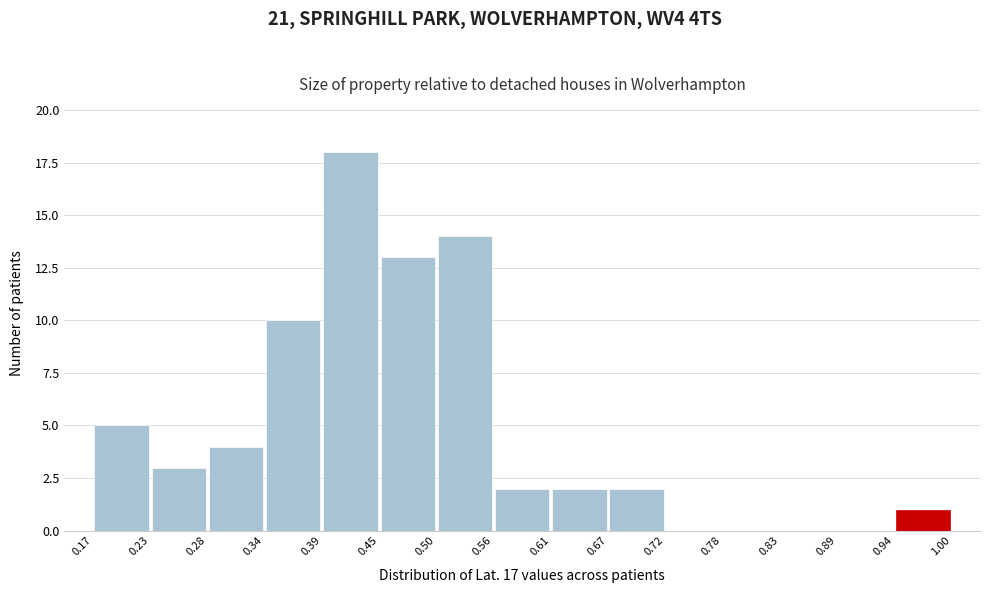

Reading left to right, list every bar in this chart as the range it spans on the x-axis followed by its height. The values are not printed on the chart, so give them approximately, as read against the axis.

0.17 to 0.23: 5
0.23 to 0.28: 3
0.28 to 0.34: 4
0.34 to 0.39: 10
0.39 to 0.45: 18
0.45 to 0.50: 13
0.50 to 0.56: 14
0.56 to 0.61: 2
0.61 to 0.67: 2
0.67 to 0.72: 2
0.72 to 0.78: 0
0.78 to 0.83: 0
0.83 to 0.89: 0
0.89 to 0.94: 0
0.94 to 1.00: 1